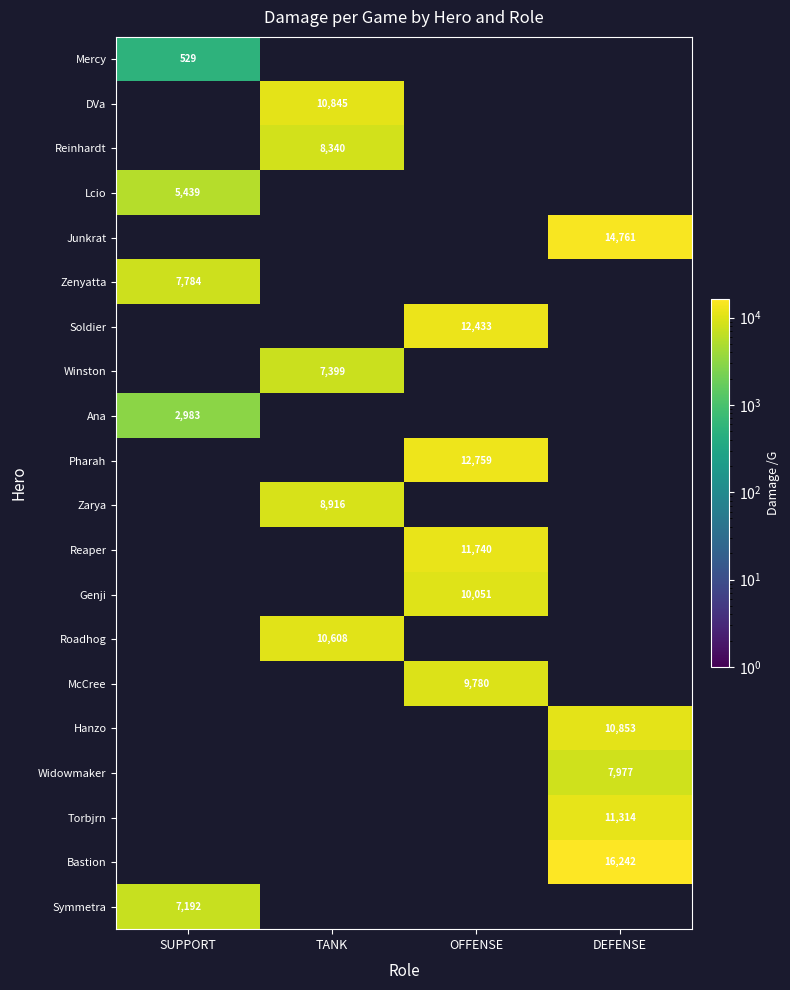

The value of Lcio at SUPPORT is 5439. True or false?

True